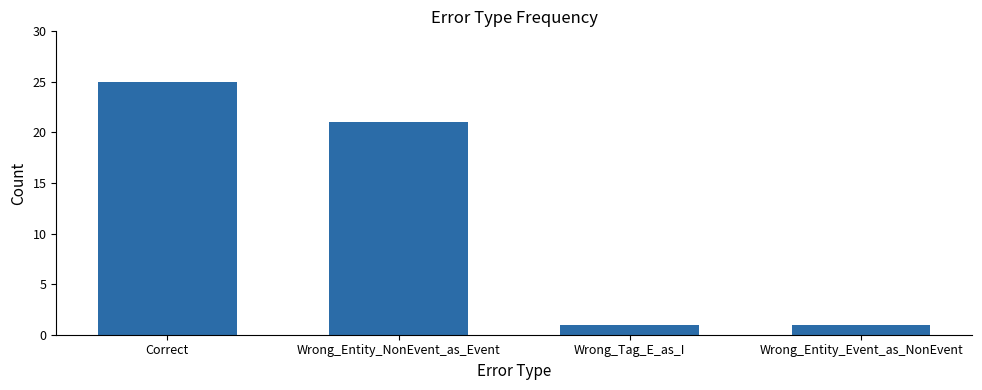

What is the change in value from Wrong_Entity_NonEvent_as_Event to Wrong_Entity_Event_as_NonEvent?

-20